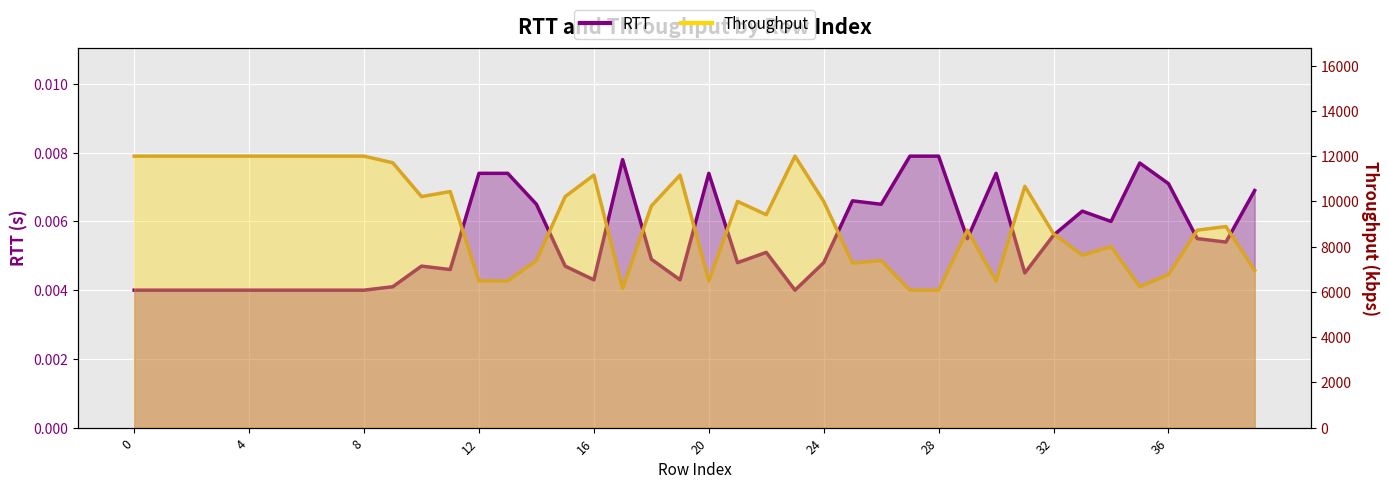

What is the maximum value for Throughput?

12000.0